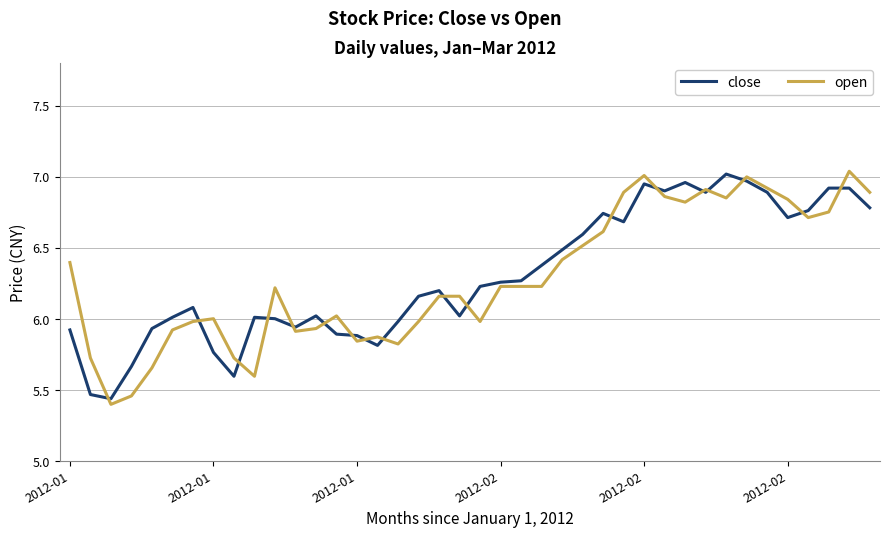

At how many categories does at least one series exceed 5?

40